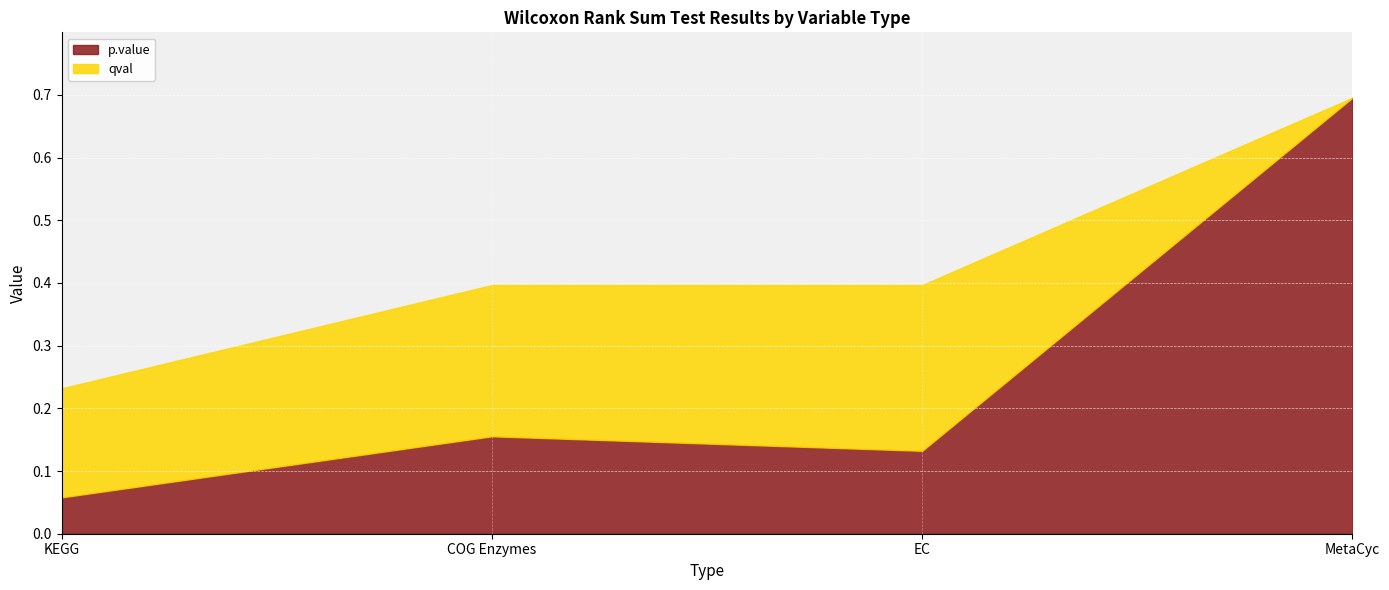

How many distinct data groups are displayed?

2